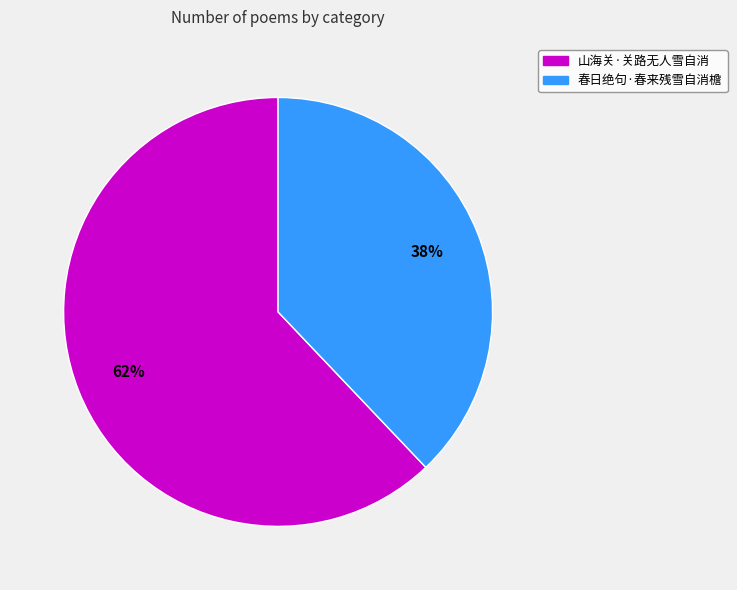

Which category has the biggest portion of the pie?

山海关·关路无人雪自消